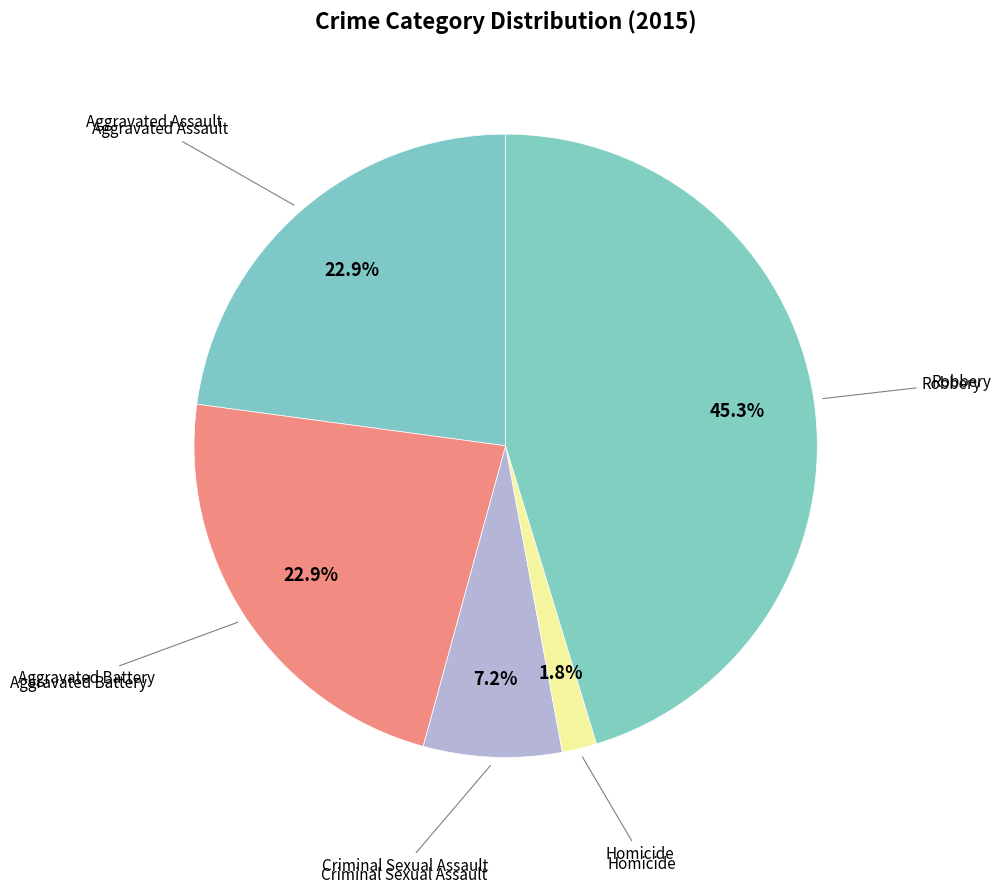

How many segments does this pie chart have?

5